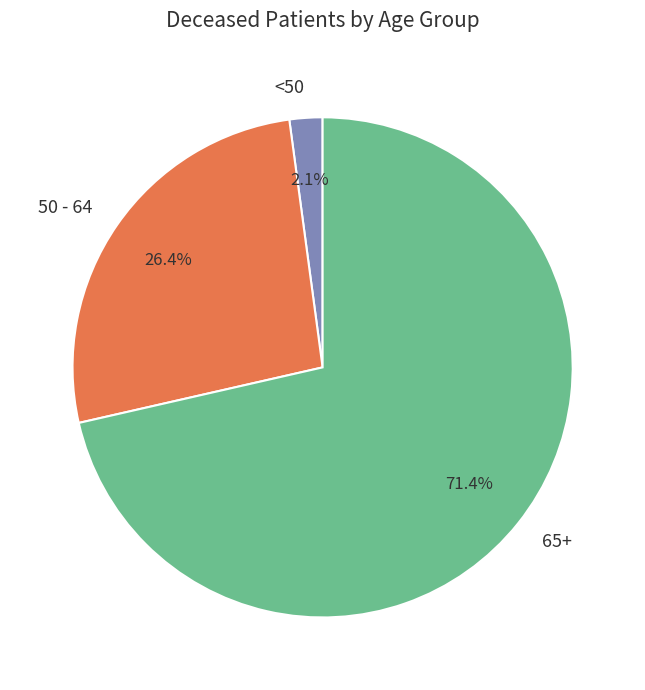

What portion of the pie excludes <50?

97.9%